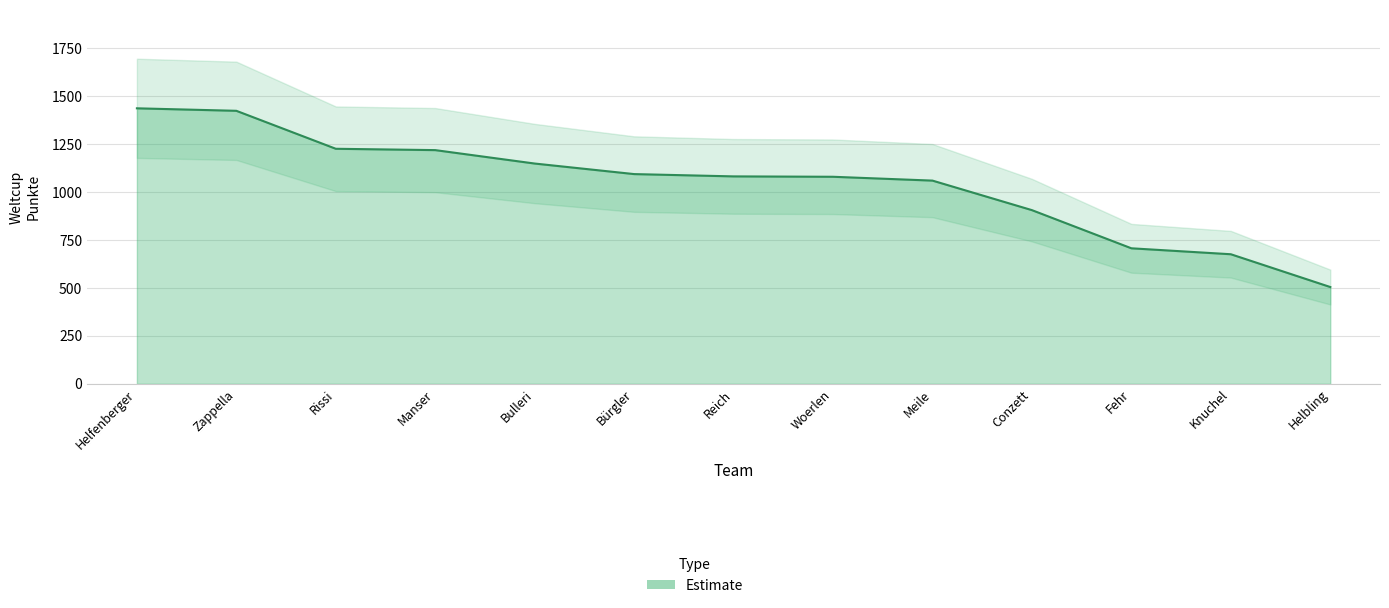

Where does the data first go above 1082?

Helfenberger